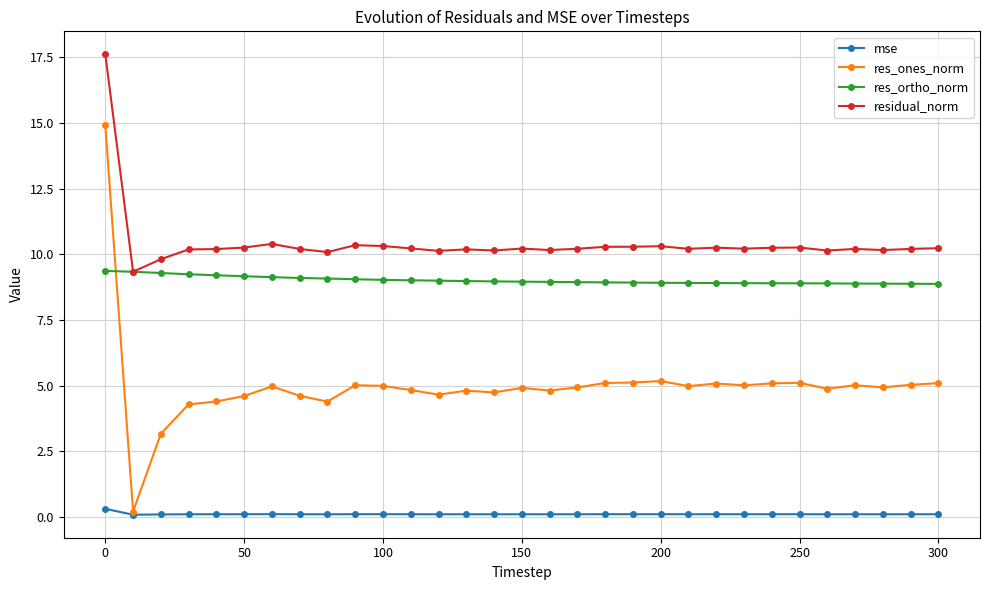

Rank the series by their maximum value, from highest to lowest.

residual_norm, res_ones_norm, res_ortho_norm, mse